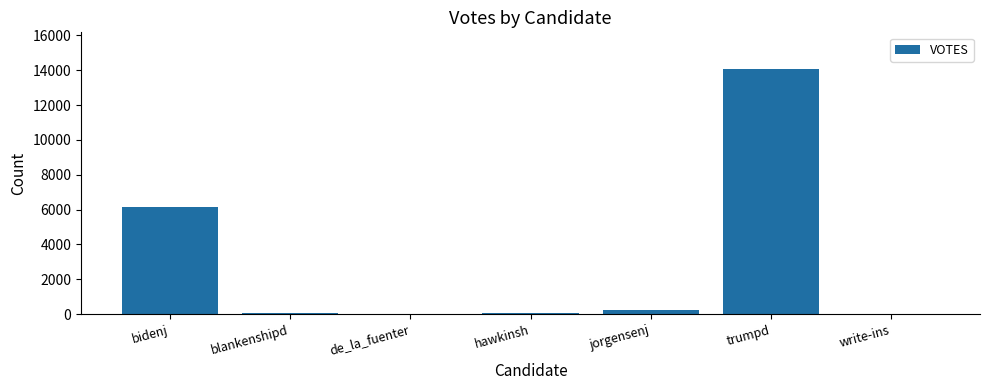

Which label corresponds to the largest value in the chart?

trumpd